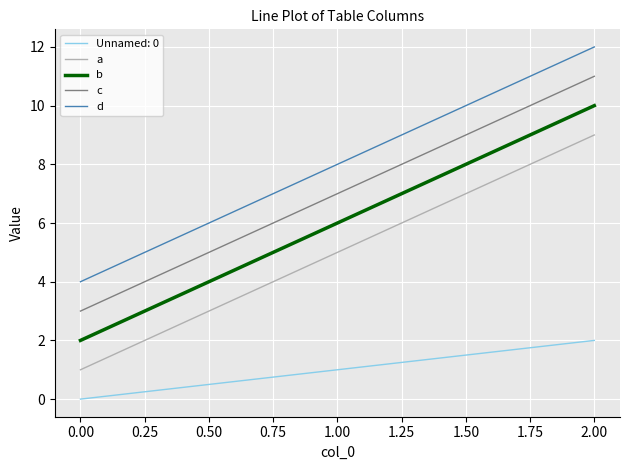

Rank the categories by c value from highest to lowest.

2.00, 1.00, 0.00